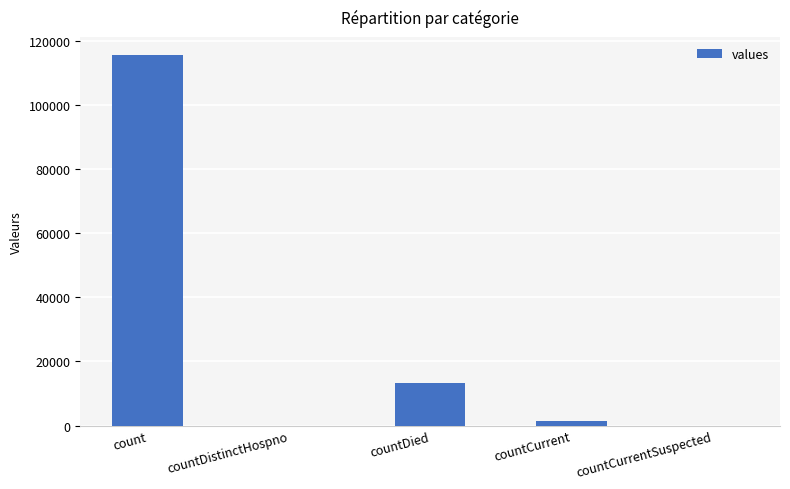

Is it true that the value at countCurrentSuspected is 0?

True